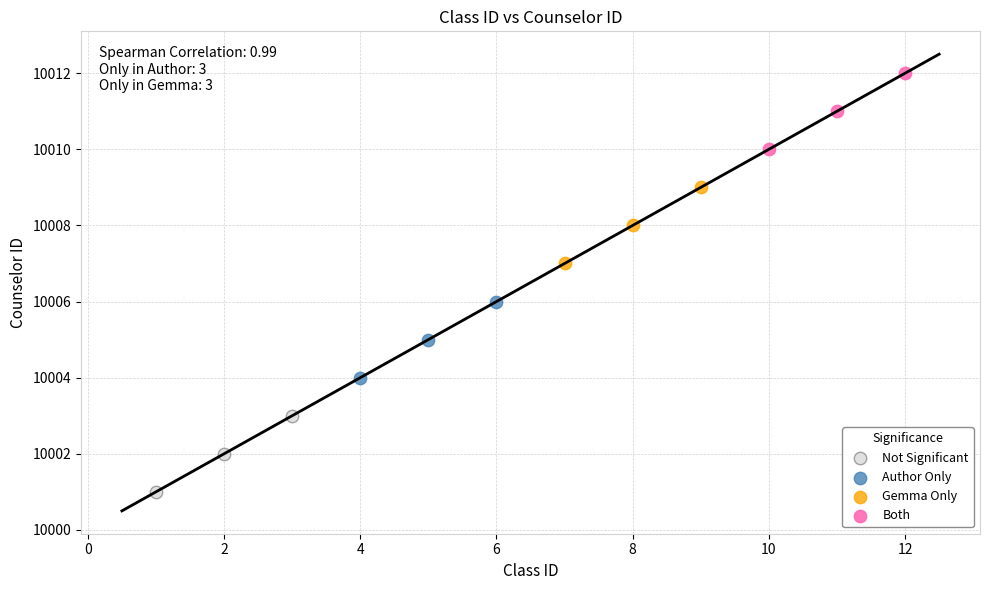

Which series reaches the maximum Y coordinate?

Both